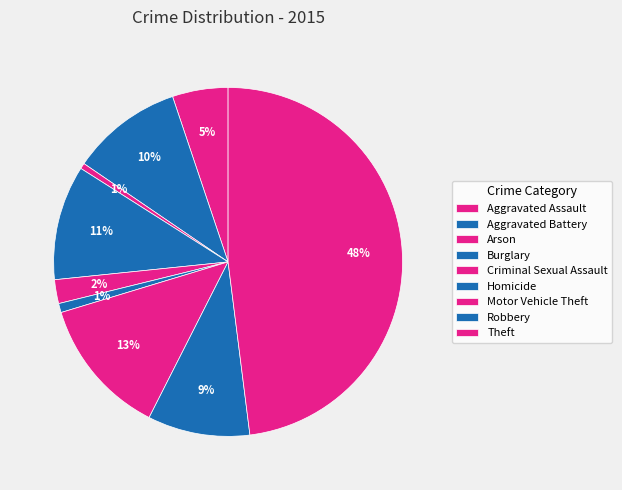

How many slices are in this pie chart?

9